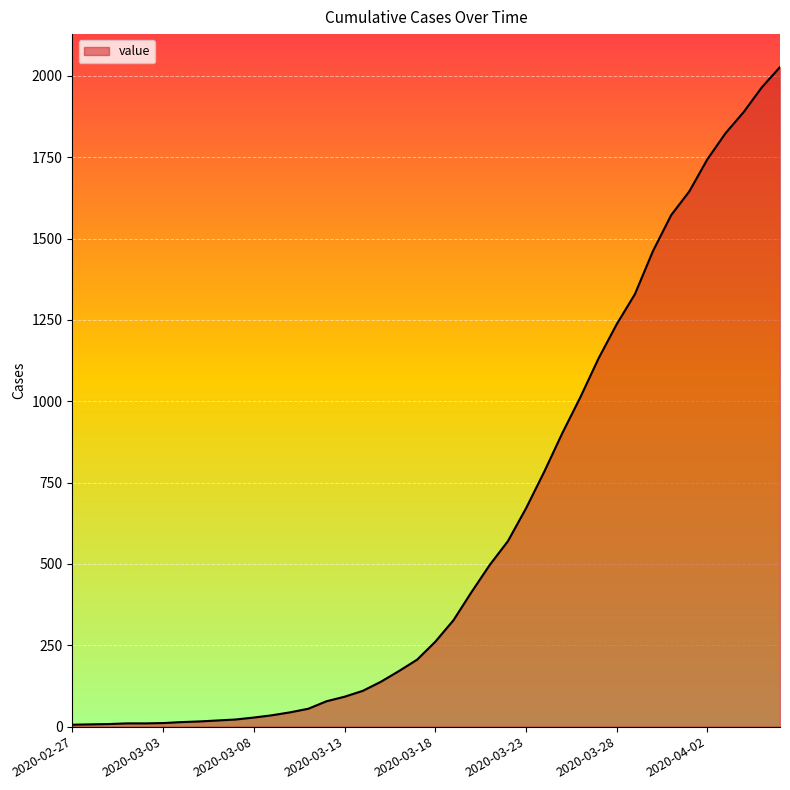

What is the greatest value displayed?

2027